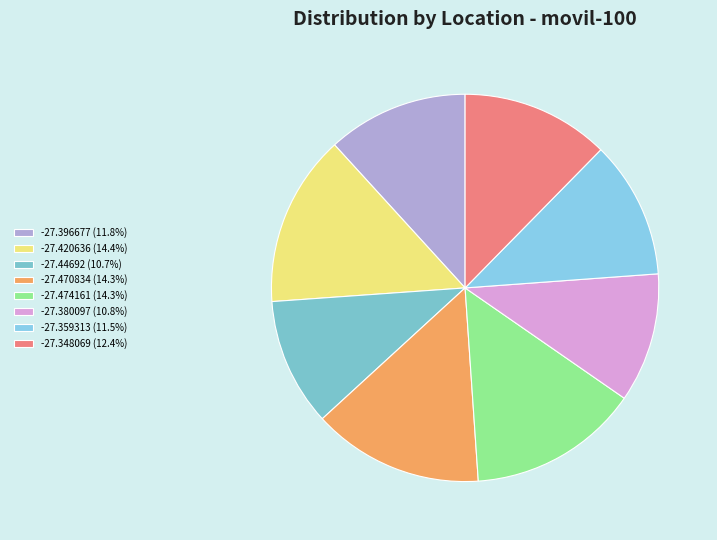

Is -27.420636 the majority of the pie?

No